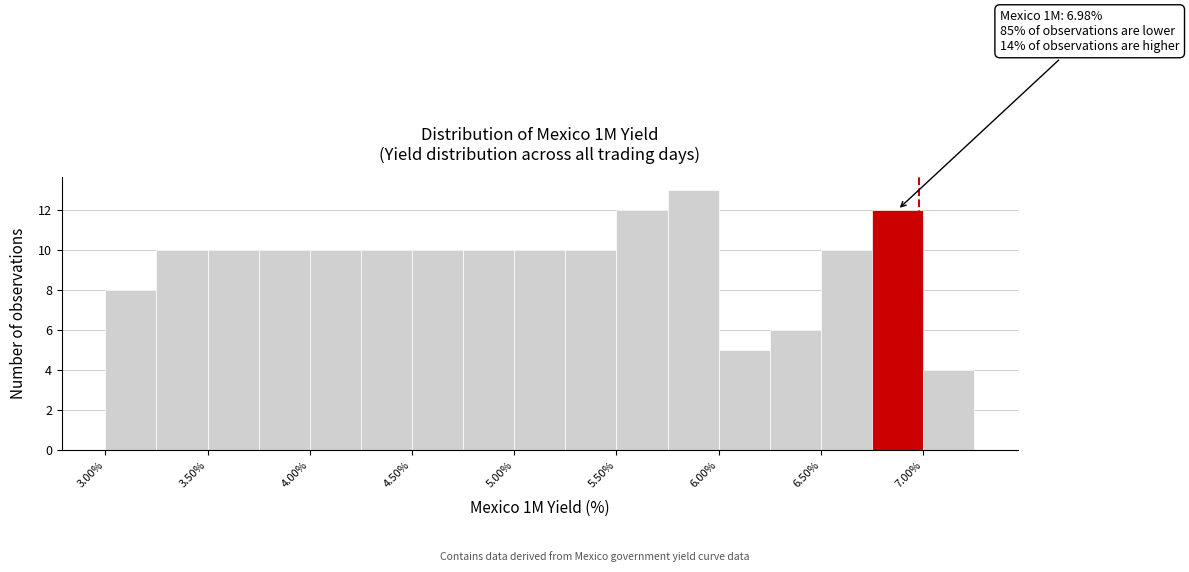

Which range on the x-axis has the tallest bar?

5.75 to 6.00